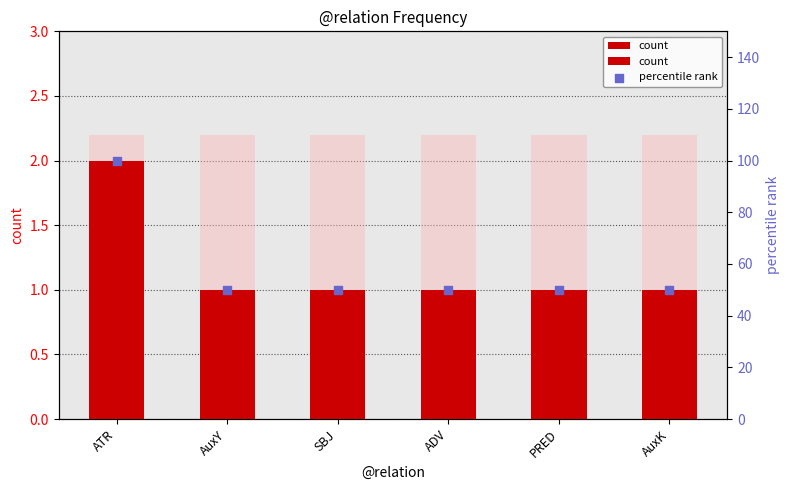

What are all the series names shown in the legend?

count, percentile rank